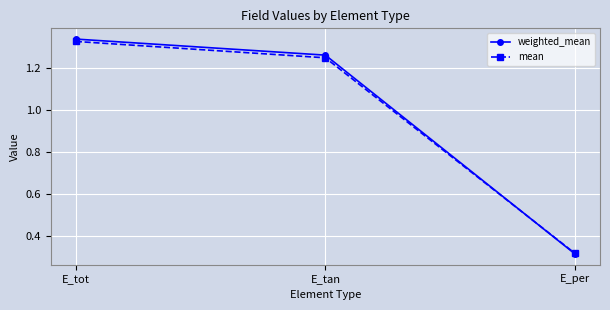

What position from the right is E_per?

1